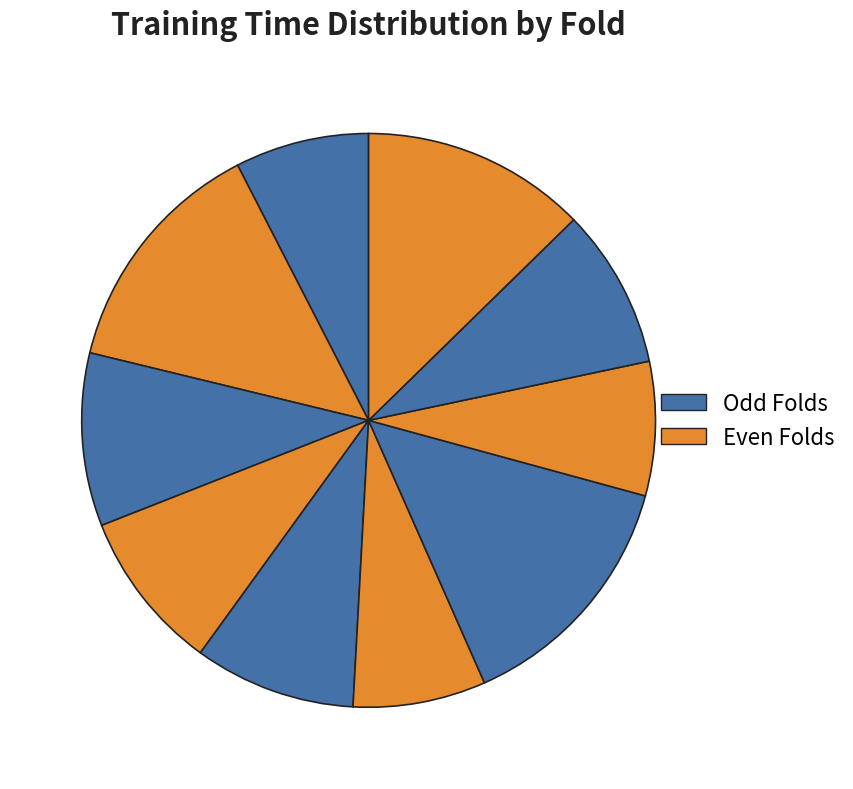

Count the number of slices in the pie.

10